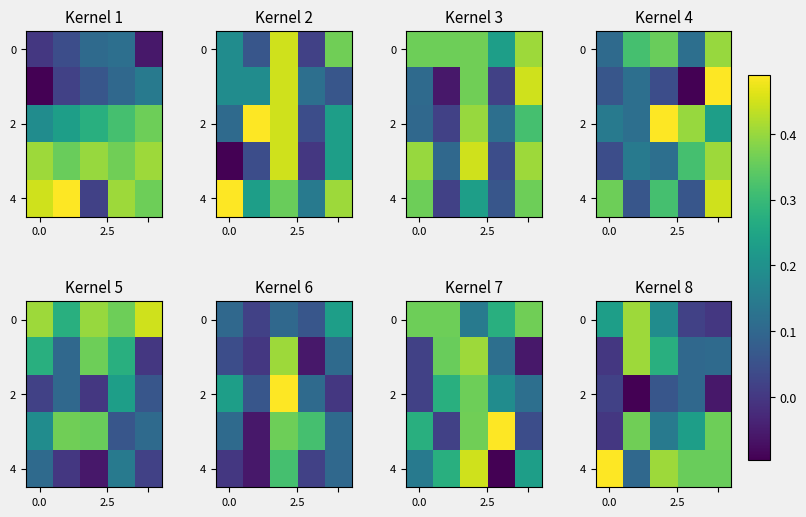

What is the sum of all 0 values?

0.8